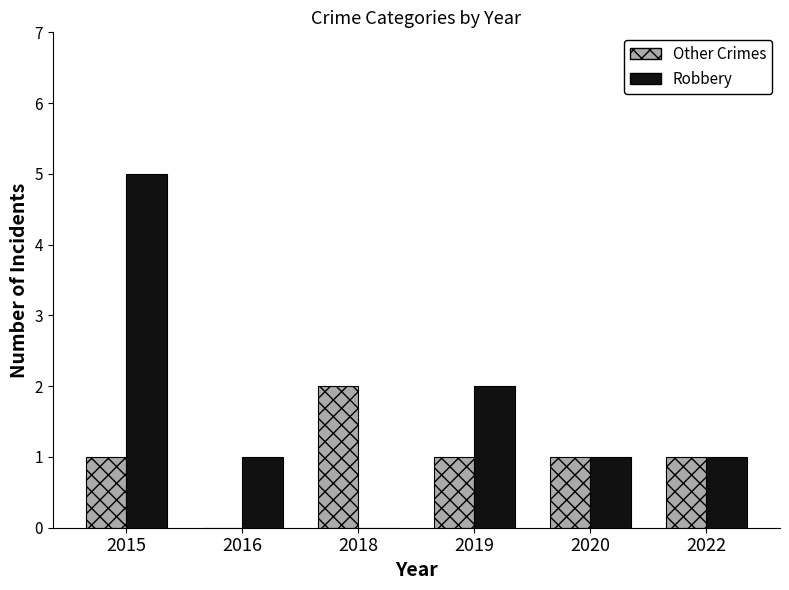

At which category is the sum across all series the highest?

2015